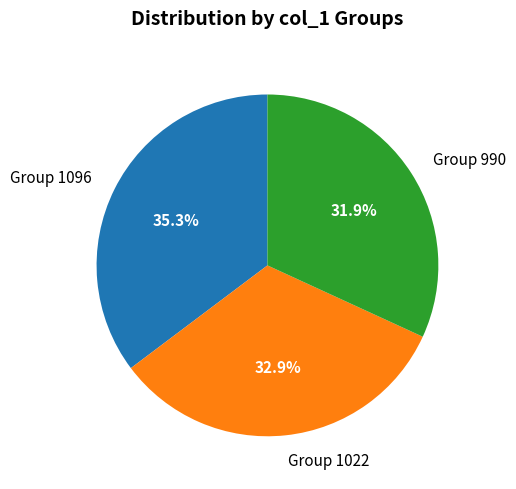

Count the number of slices in the pie.

3